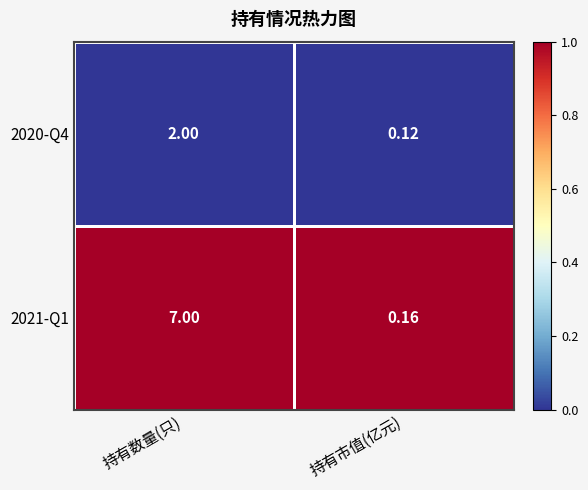

Rank the series at 持有市值(亿元) from highest to lowest value.

2021-Q1, 2020-Q4